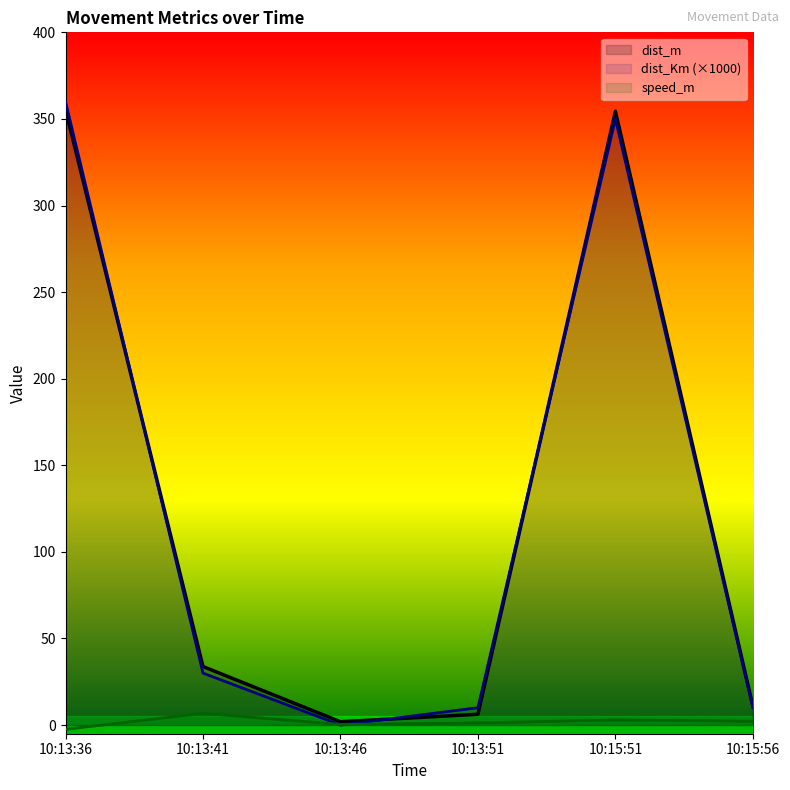

How many data points in dist_m are above 33?

3